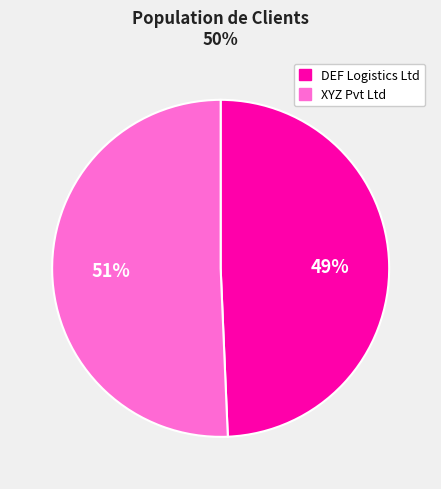

How many slices are in this pie chart?

2